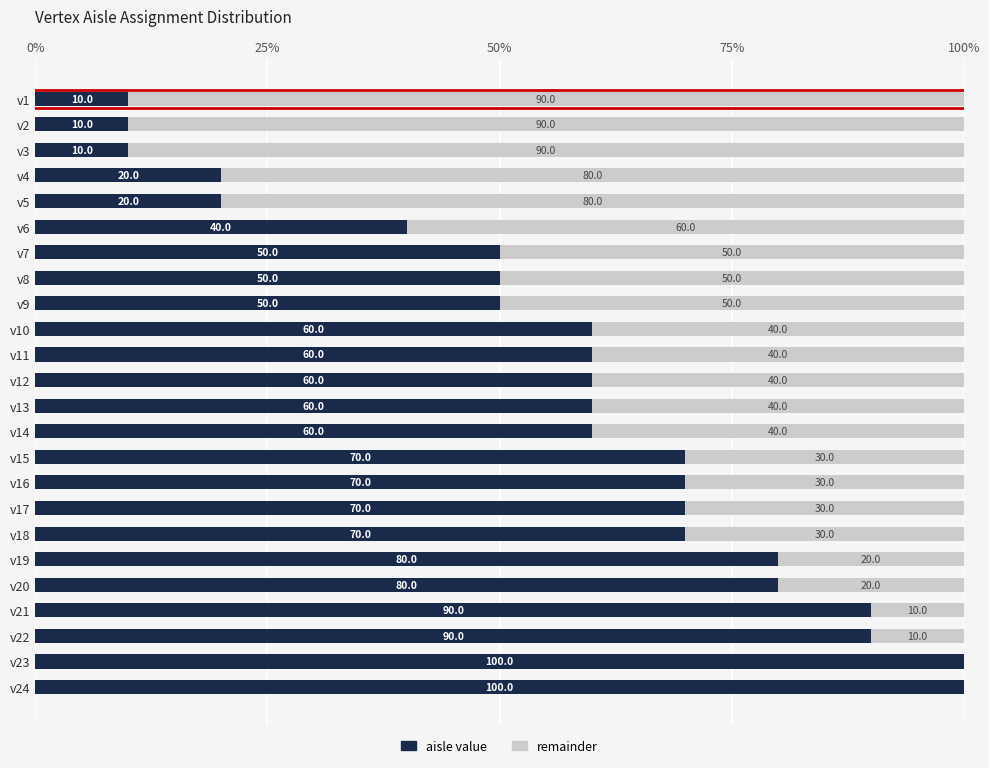

How many aisle value values are between 50 and 80?

14